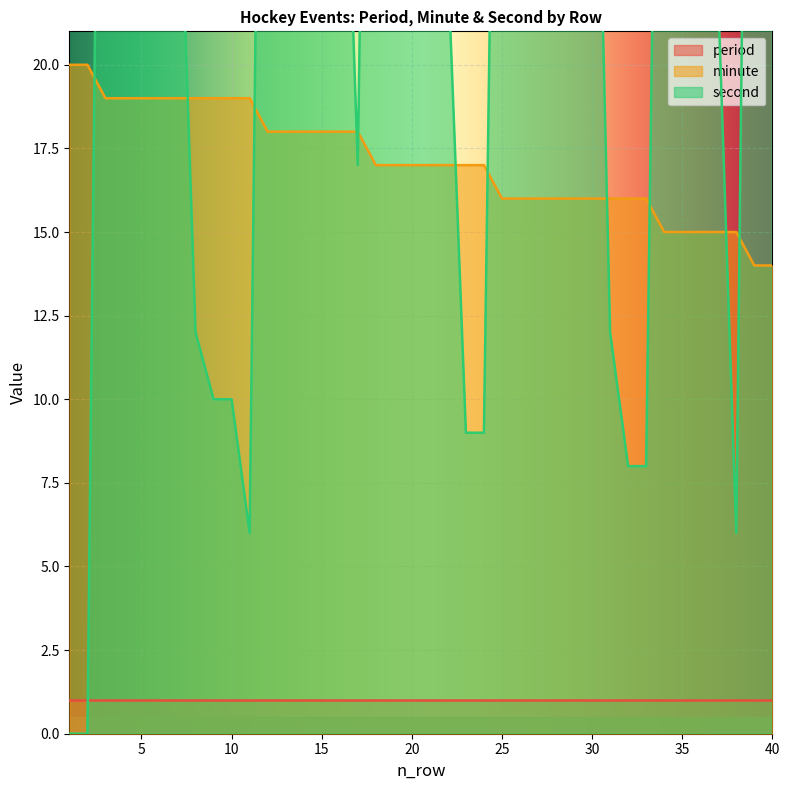

Does the chart display data point markers on the line(s)?

No